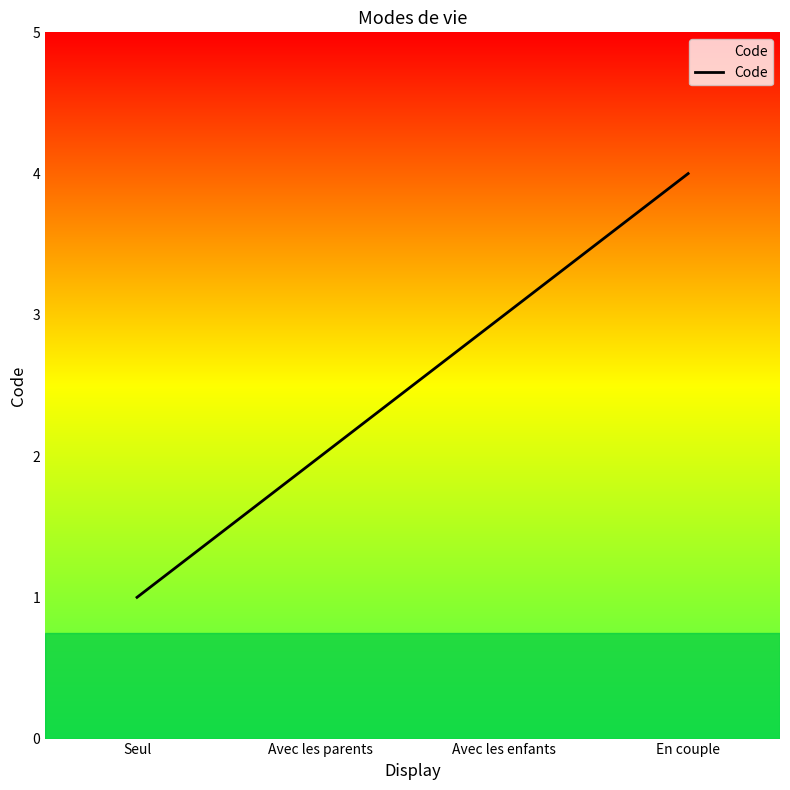

List the labels in order of value, smallest first.

Seul, Avec les parents, Avec les enfants, En couple